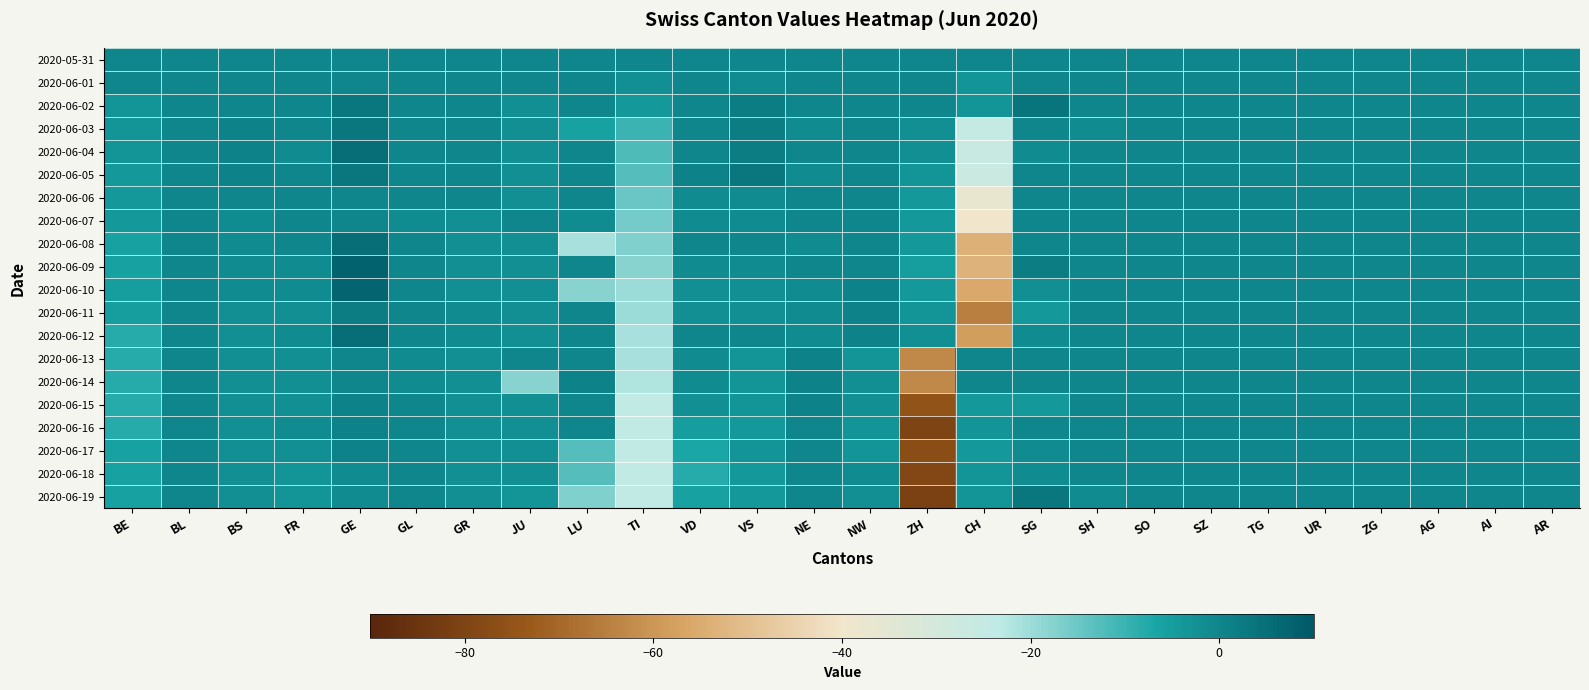

Reading right to left, list all the values displayed in this chart.

2020-05-31: AR=0	AI=0	AG=0	ZG=0	UR=0	TG=0	SZ=0	SO=0	SH=0	SG=0	CH=0	ZH=0	NW=0	NE=0	VS=0	VD=0	TI=0	LU=0	JU=0	GR=0	GL=0	GE=0	FR=0	BS=0	BL=0	BE=0
2020-06-01: AR=0	AI=0	AG=0	ZG=0	UR=0	TG=0	SZ=0	SO=0	SH=0	SG=0	CH=-3	ZH=0	NW=0	NE=0	VS=-1	VD=0	TI=-2	LU=0	JU=0	GR=0	GL=0	GE=0	FR=0	BS=0	BL=0	BE=0
2020-06-02: AR=0	AI=0	AG=0	ZG=0	UR=0	TG=0	SZ=0	SO=0	SH=0	SG=4	CH=-3	ZH=0	NW=0	NE=0	VS=2	VD=0	TI=-4	LU=0	JU=-2	GR=0	GL=0	GE=3	FR=0	BS=0	BL=0	BE=-3
2020-06-03: AR=0	AI=0	AG=0	ZG=0	UR=0	TG=0	SZ=0	SO=0	SH=-1	SG=0	CH=-25	ZH=-2	NW=0	NE=-1	VS=2	VD=0	TI=-10	LU=-6	JU=-2	GR=0	GL=0	GE=3	FR=0	BS=1	BL=0	BE=-3
2020-06-04: AR=0	AI=0	AG=0	ZG=0	UR=0	TG=0	SZ=0	SO=0	SH=0	SG=-1	CH=-26	ZH=-2	NW=0	NE=0	VS=2	VD=0	TI=-12	LU=0	JU=-2	GR=0	GL=0	GE=5	FR=-1	BS=1	BL=0	BE=-3
2020-06-05: AR=0	AI=0	AG=0	ZG=0	UR=0	TG=0	SZ=0	SO=0	SH=0	SG=0	CH=-27	ZH=-3	NW=0	NE=-1	VS=3	VD=1	TI=-13	LU=0	JU=-2	GR=0	GL=0	GE=3	FR=0	BS=1	BL=0	BE=-4
2020-06-06: AR=0	AI=0	AG=0	ZG=0	UR=0	TG=0	SZ=0	SO=0	SH=0	SG=0	CH=-37	ZH=-4	NW=0	NE=0	VS=-1	VD=-1	TI=-15	LU=0	JU=-2	GR=0	GL=0	GE=0	FR=0	BS=0	BL=0	BE=-4
2020-06-07: AR=0	AI=0	AG=0	ZG=0	UR=0	TG=0	SZ=0	SO=0	SH=0	SG=0	CH=-40	ZH=-4	NW=0	NE=0	VS=-1	VD=-1	TI=-16	LU=-1	JU=0	GR=-2	GL=-1	GE=0	FR=0	BS=-1	BL=0	BE=-4
2020-06-08: AR=0	AI=0	AG=0	ZG=0	UR=0	TG=0	SZ=0	SO=0	SH=0	SG=0	CH=-54	ZH=-4	NW=0	NE=-1	VS=0	VD=0	TI=-17	LU=-21	JU=-2	GR=-2	GL=0	GE=5	FR=0	BS=-1	BL=0	BE=-6
2020-06-09: AR=0	AI=0	AG=0	ZG=0	UR=0	TG=0	SZ=0	SO=0	SH=0	SG=2	CH=-53	ZH=-5	NW=0	NE=0	VS=-1	VD=-1	TI=-18	LU=0	JU=-2	GR=-2	GL=0	GE=8	FR=-1	BS=-1	BL=0	BE=-6
2020-06-10: AR=0	AI=0	AG=0	ZG=0	UR=0	TG=0	SZ=0	SO=0	SH=0	SG=-2	CH=-56	ZH=-4	NW=1	NE=-1	VS=-2	VD=-2	TI=-20	LU=-18	JU=-2	GR=-2	GL=0	GE=7	FR=-1	BS=-1	BL=0	BE=-5
2020-06-11: AR=0	AI=0	AG=0	ZG=0	UR=0	TG=0	SZ=0	SO=0	SH=0	SG=-4	CH=-65	ZH=-3	NW=1	NE=-1	VS=-2	VD=-2	TI=-20	LU=0	JU=-2	GR=-1	GL=0	GE=2	FR=-2	BS=-2	BL=0	BE=-5
2020-06-12: AR=0	AI=0	AG=0	ZG=0	UR=0	TG=0	SZ=0	SO=0	SH=0	SG=-1	CH=-58	ZH=-2	NW=1	NE=-1	VS=0	VD=0	TI=-21	LU=0	JU=-2	GR=-1	GL=0	GE=5	FR=-1	BS=-2	BL=0	BE=-8
2020-06-13: AR=0	AI=0	AG=0	ZG=0	UR=0	TG=0	SZ=0	SO=0	SH=0	SG=0	CH=0	ZH=-63	NW=-3	NE=1	VS=-3	VD=-1	TI=-21	LU=0	JU=0	GR=-2	GL=-1	GE=0	FR=-2	BS=-2	BL=0	BE=-8
2020-06-14: AR=0	AI=0	AG=0	ZG=0	UR=0	TG=0	SZ=0	SO=0	SH=0	SG=0	CH=0	ZH=-63	NW=-2	NE=1	VS=-3	VD=-1	TI=-22	LU=1	JU=-18	GR=-2	GL=-1	GE=0	FR=-2	BS=-2	BL=0	BE=-8
2020-06-15: AR=0	AI=0	AG=0	ZG=0	UR=0	TG=0	SZ=0	SO=0	SH=0	SG=-4	CH=-4	ZH=-75	NW=-2	NE=1	VS=-3	VD=-2	TI=-24	LU=0	JU=-2	GR=-2	GL=0	GE=1	FR=-2	BS=-2	BL=0	BE=-8
2020-06-16: AR=0	AI=0	AG=0	ZG=0	UR=0	TG=0	SZ=0	SO=0	SH=0	SG=0	CH=-3	ZH=-80	NW=-3	NE=0	VS=-4	VD=-5	TI=-24	LU=0	JU=-2	GR=-2	GL=0	GE=1	FR=-1	BS=-2	BL=0	BE=-8
2020-06-17: AR=0	AI=0	AG=0	ZG=0	UR=0	TG=0	SZ=0	SO=0	SH=0	SG=-1	CH=-4	ZH=-77	NW=-3	NE=0	VS=-3	VD=-7	TI=-24	LU=-13	JU=-2	GR=-2	GL=0	GE=1	FR=-2	BS=-2	BL=0	BE=-6
2020-06-18: AR=0	AI=0	AG=0	ZG=0	UR=0	TG=0	SZ=0	SO=0	SH=0	SG=-1	CH=-3	ZH=-79	NW=-1	NE=0	VS=-4	VD=-8	TI=-24	LU=-13	JU=-2	GR=-2	GL=0	GE=-1	FR=-3	BS=-2	BL=0	BE=-6
2020-06-19: AR=0	AI=0	AG=0	ZG=0	UR=0	TG=0	SZ=0	SO=0	SH=-1	SG=3	CH=-3	ZH=-81	NW=-2	NE=0	VS=-4	VD=-6	TI=-24	LU=-17	JU=-3	GR=-2	GL=0	GE=-1	FR=-3	BS=-2	BL=0	BE=-6